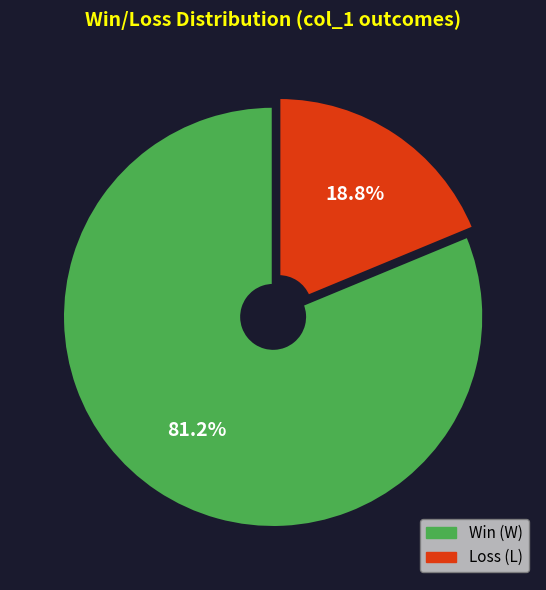

Is there any slice that represents more than half of the pie?

Yes